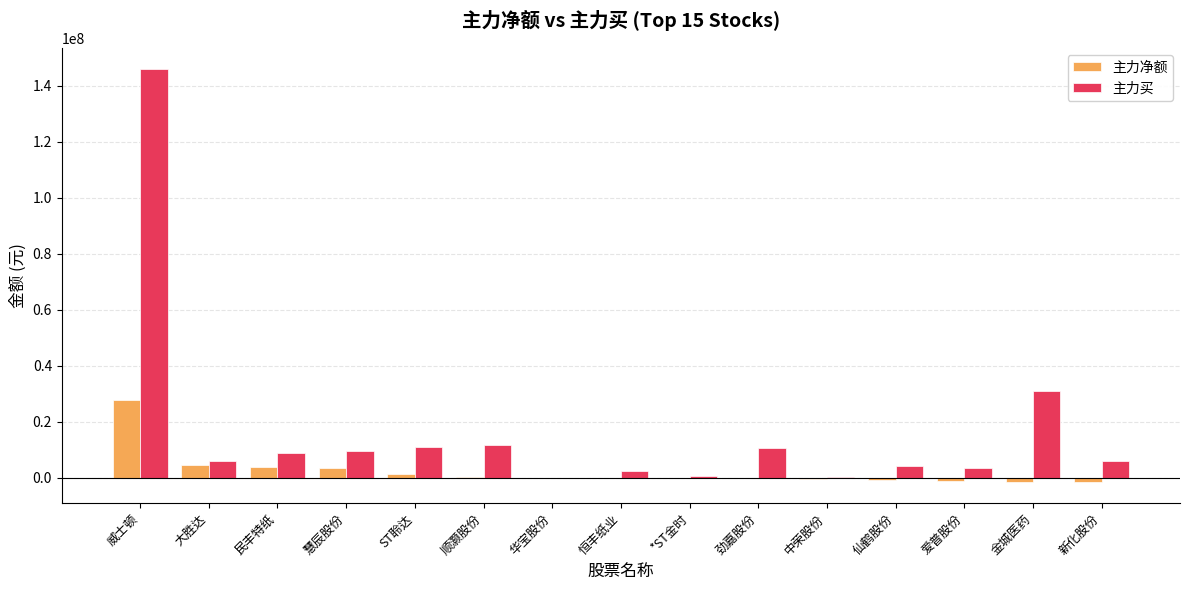

What is the sum of all 主力买 values?

252008822